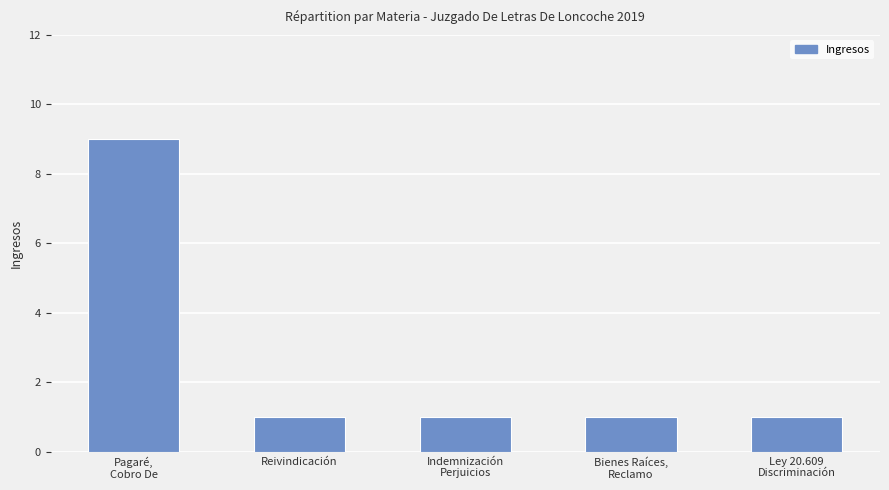

Reading left to right, extract all data points from this chart.

Pagaré,
Cobro De=9	Reivindicación=1	Indemnización
Perjuicios=1	Bienes Raíces,
Reclamo=1	Ley 20.609
Discriminación=1